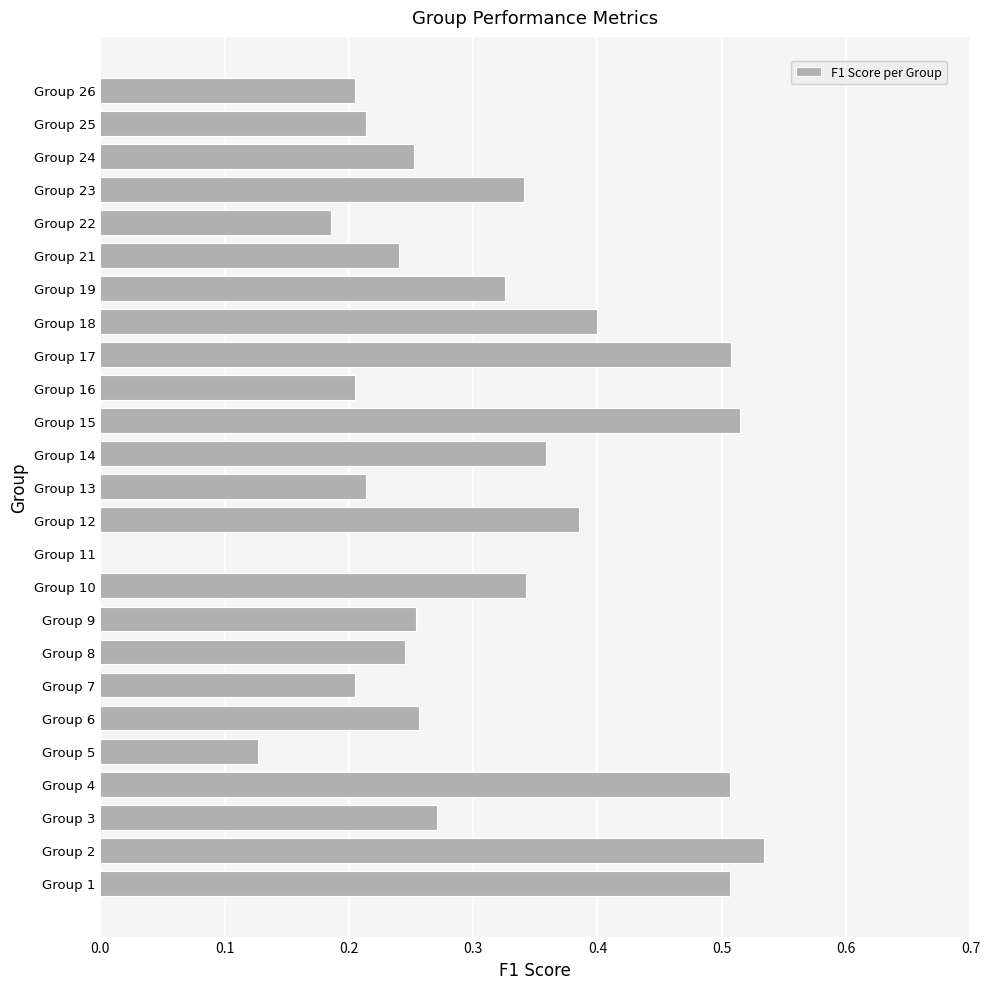

Which has a higher value, Group 11 or Group 19?

Group 19